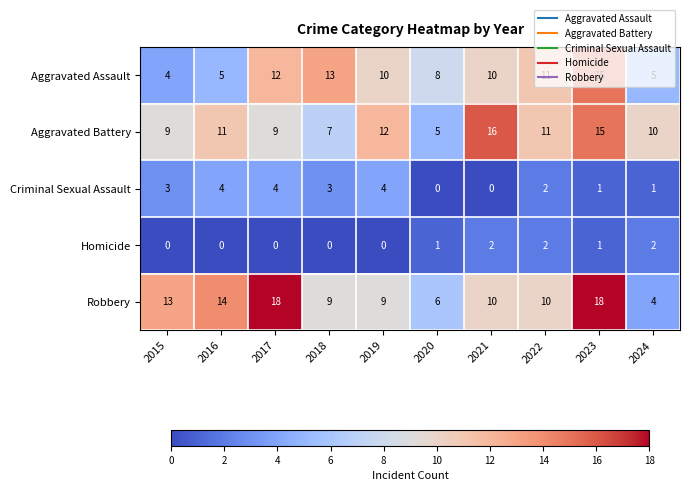

What is the sum of all Robbery values?

111